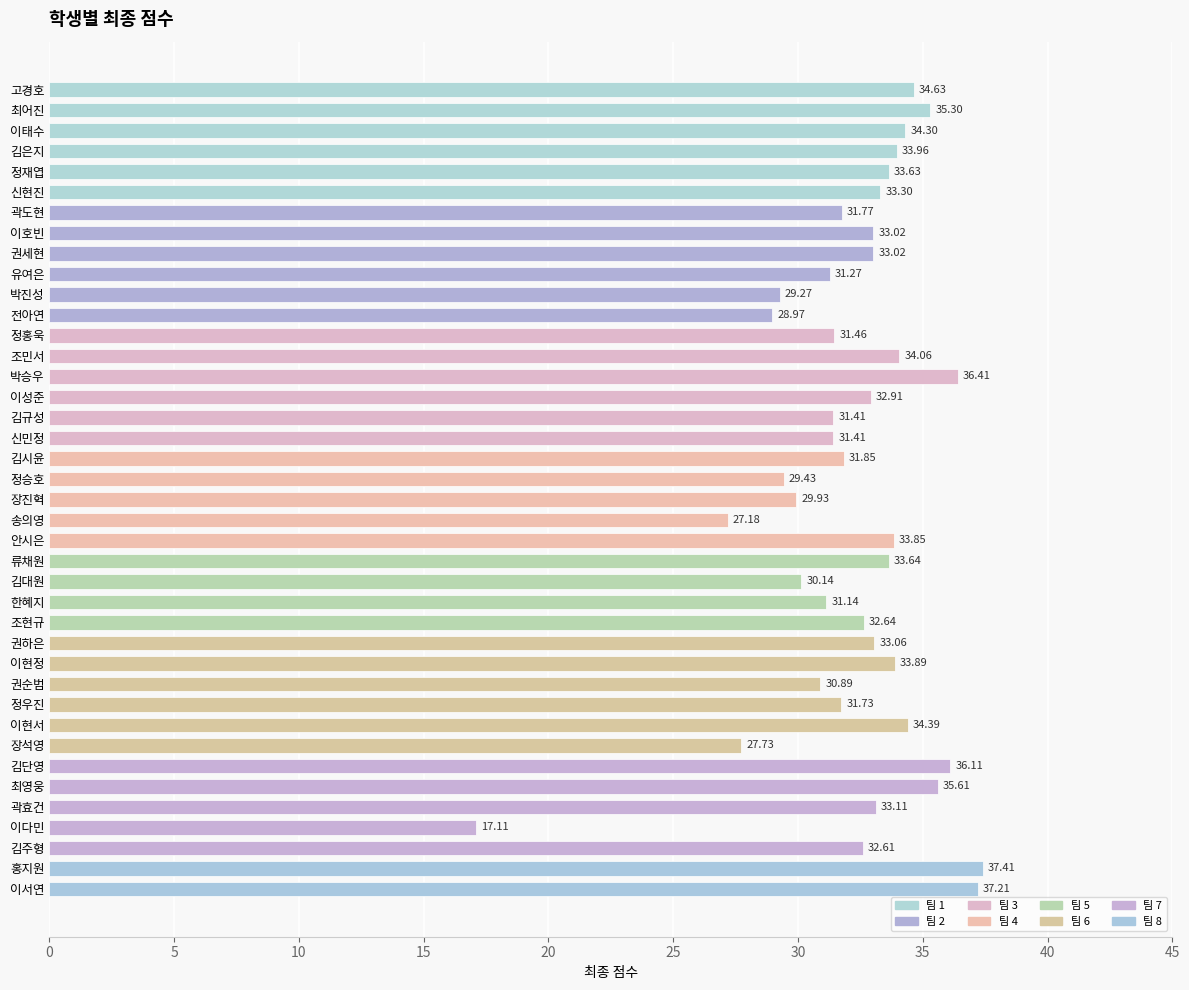

Where is the data nearest to the value 27?

송의영